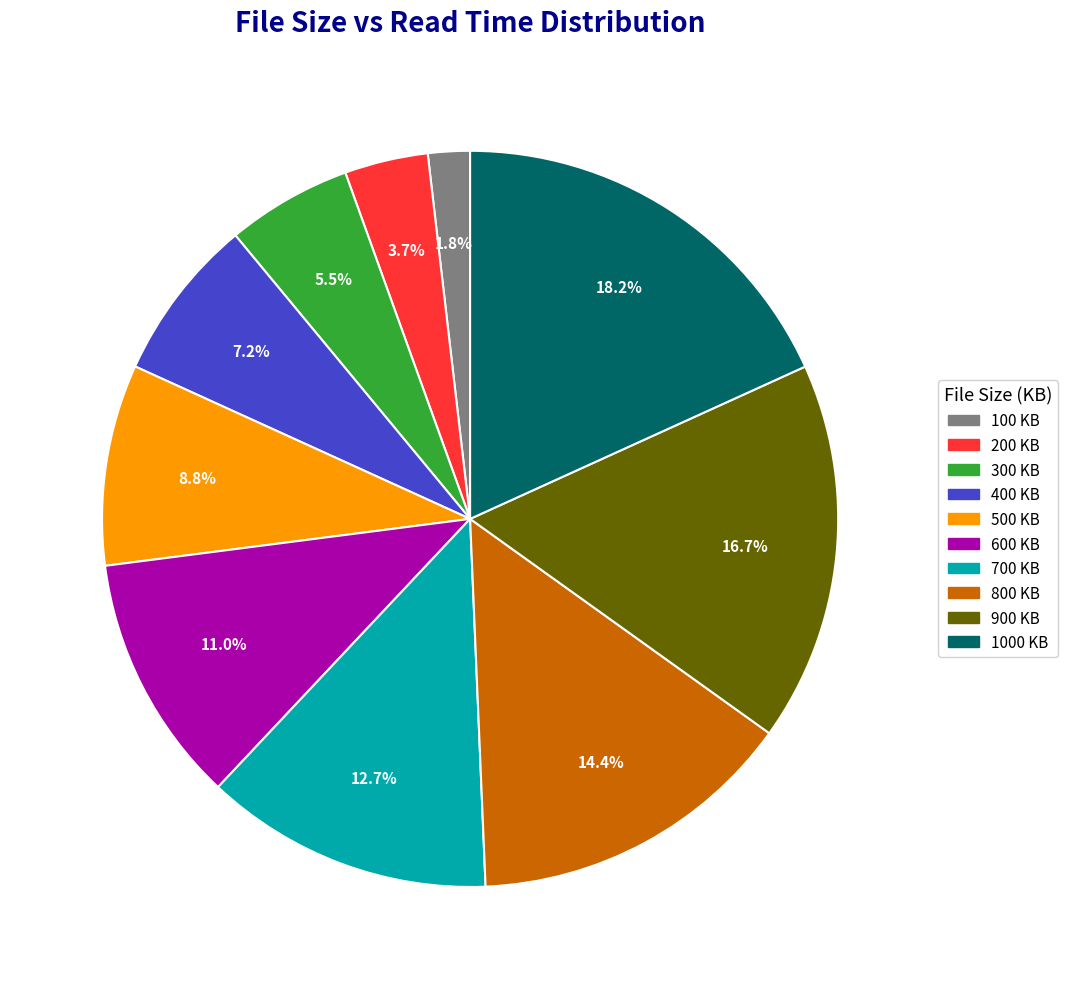

What portion of the pie excludes 700 KB?

87.3%